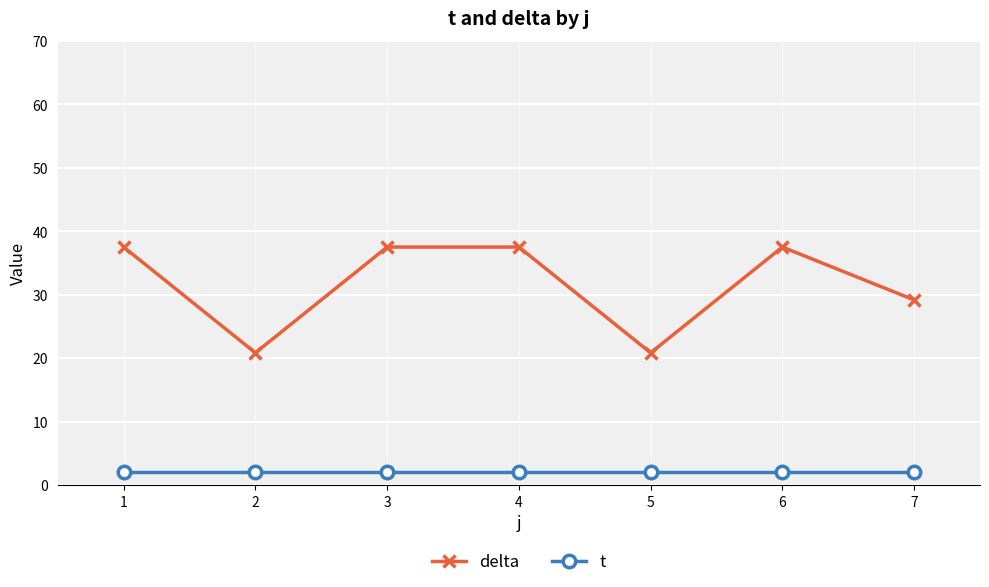

How many data points in delta are less than 37?

3